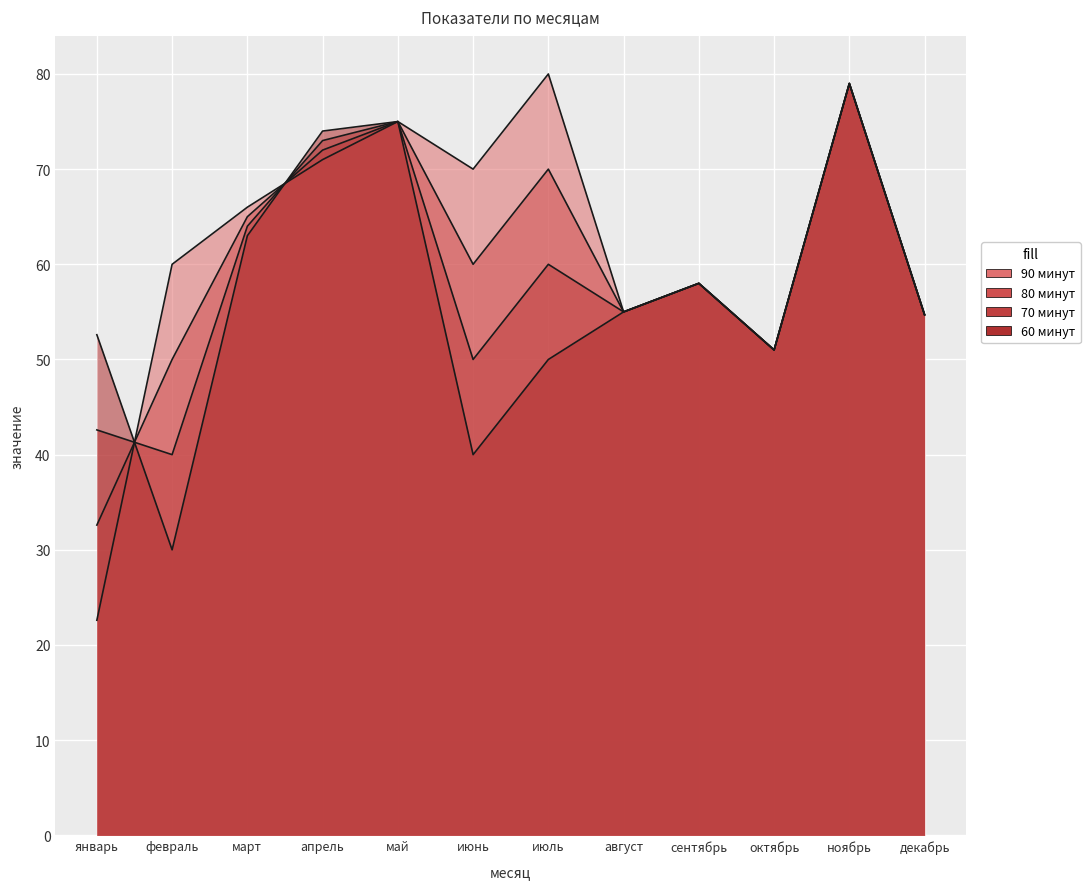

Rank the series by their average value, from highest to lowest.

90 минут, 80 минут, 70 минут, 60 минут